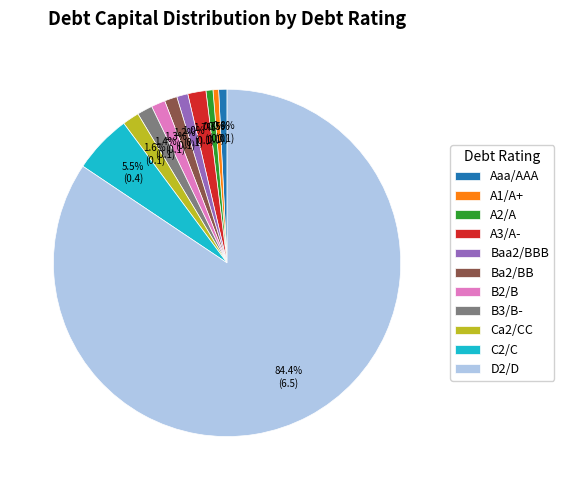

Is Ca2/CC the majority of the pie?

No